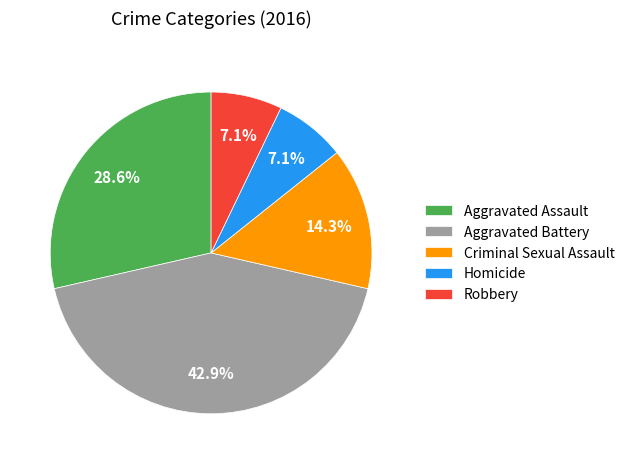

To the nearest percent, what portion does Aggravated Assault represent?

29%